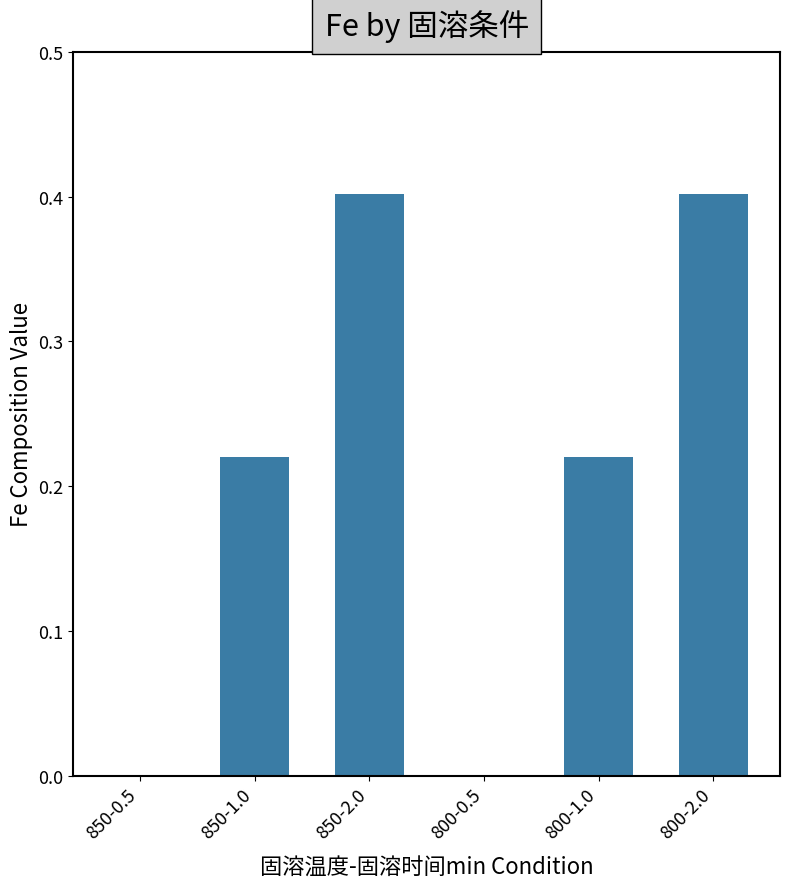

Is it true that the value at 850-2.0 is 0.6?

False